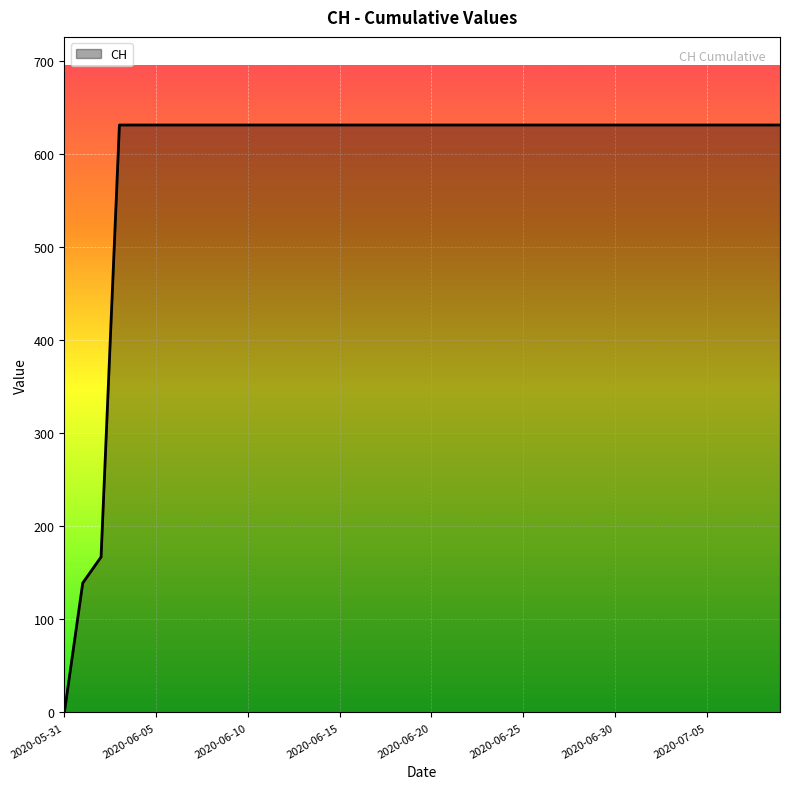

What is the maximum value shown in the chart?

631